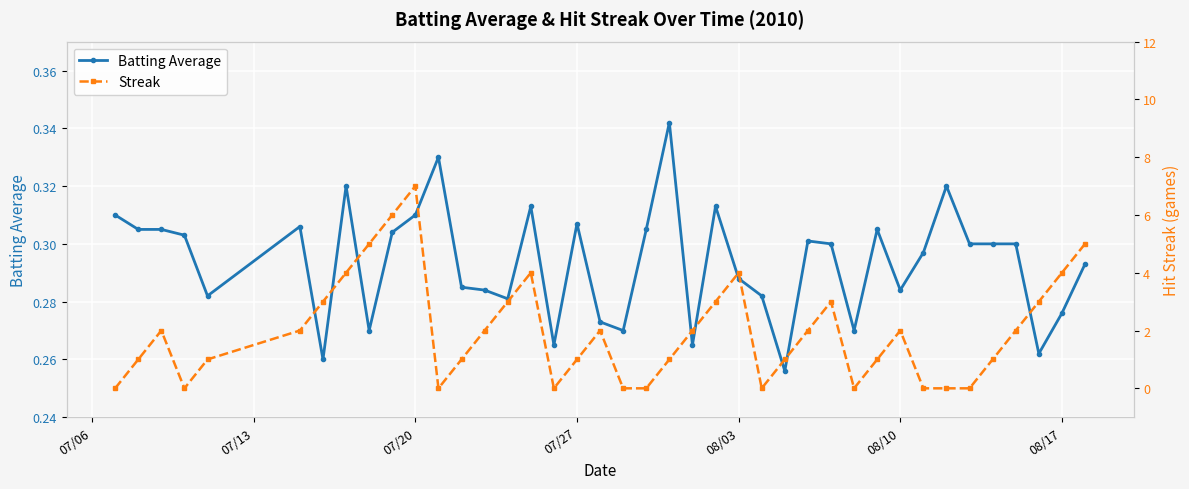

True or false: Batting Average has more than 0 points higher than both neighbors.

True